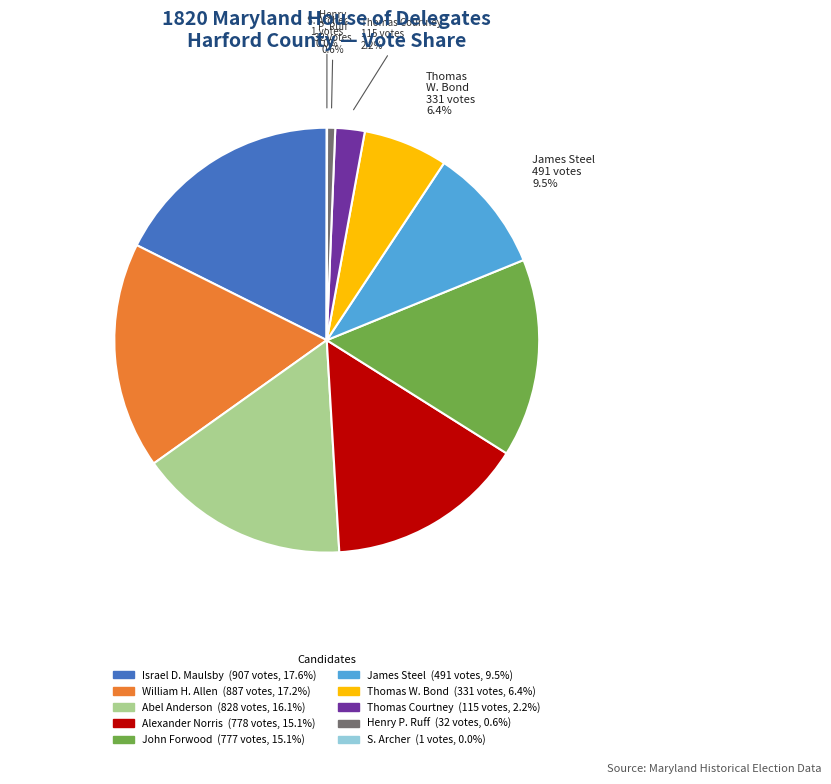

To the nearest percent, what is the combined percentage of William H. Allen and James Steel?

27%